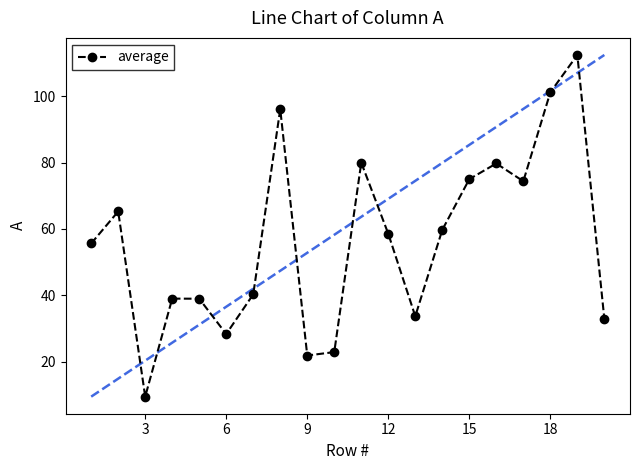

At which category does average reach its first local valley?

3